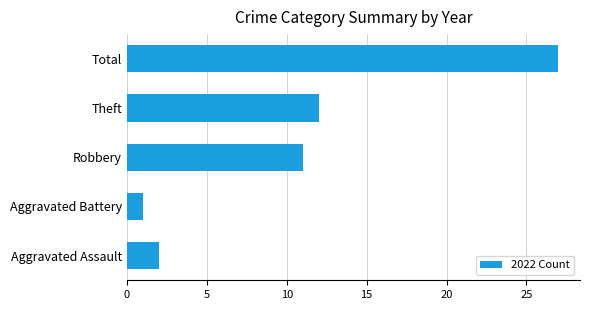

The chart shows a value of 11 at Robbery. True or false?

True